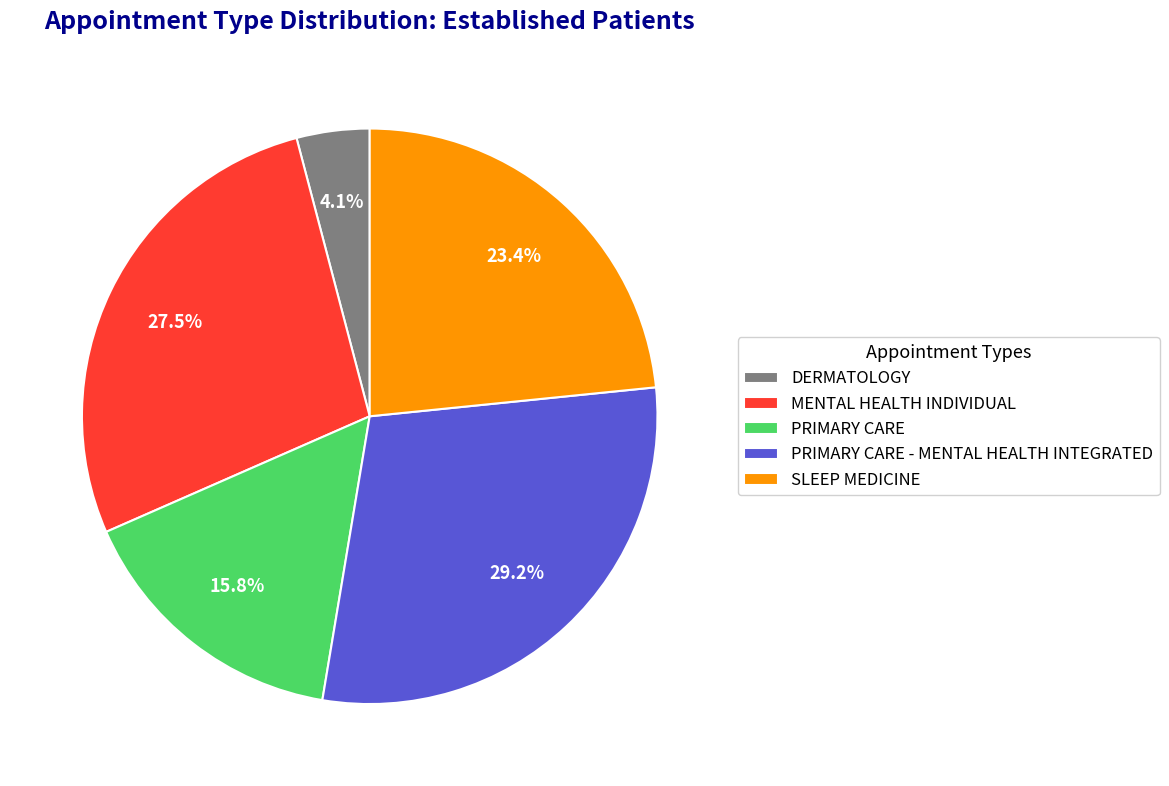

How many segments does this pie chart have?

5